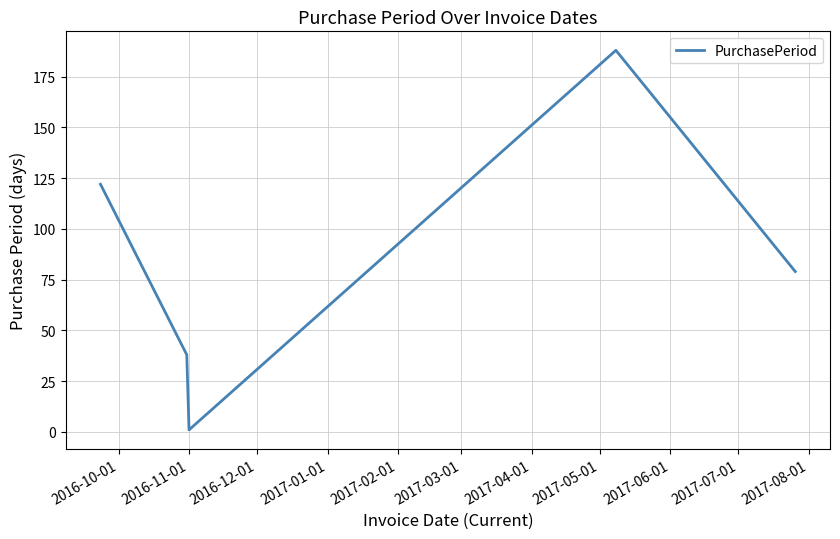

What is the difference between the maximum and second lowest values?

150